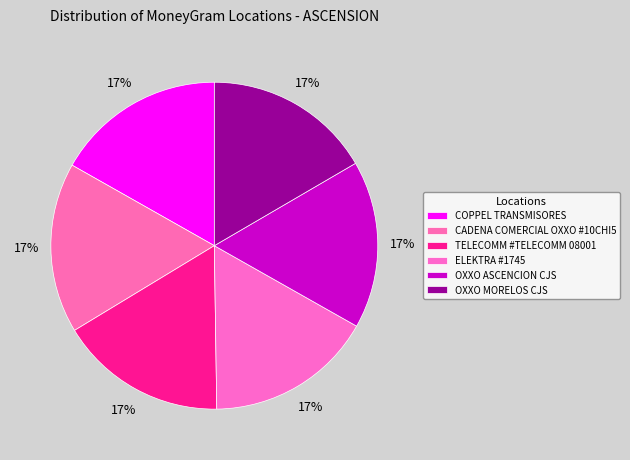

Rank the categories by value from lowest to highest.

TELECOMM #TELECOMM 08001, ELEKTRA #1745, OXXO MORELOS CJS, OXXO ASCENCION CJS, COPPEL TRANSMISORES, CADENA COMERCIAL OXXO #10CHI5